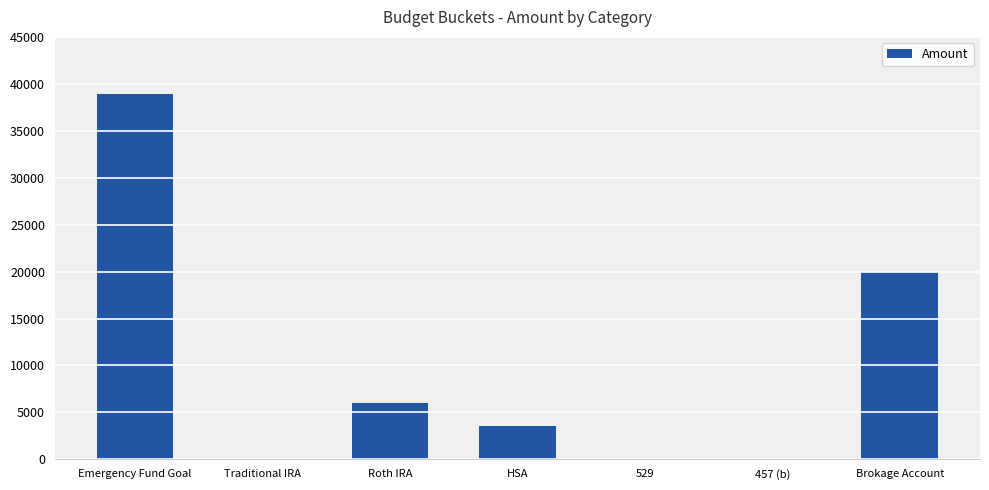

Is it true that the value at 457 (b) is 22867.5?

False